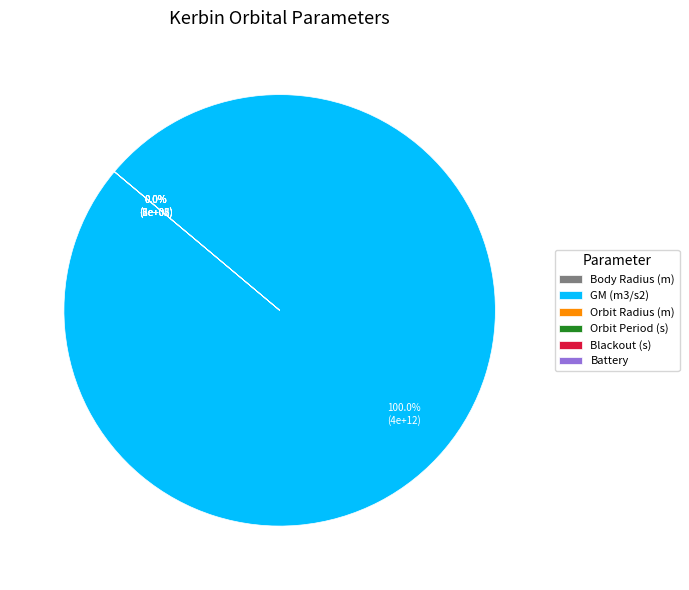

How many slices are in this pie chart?

6